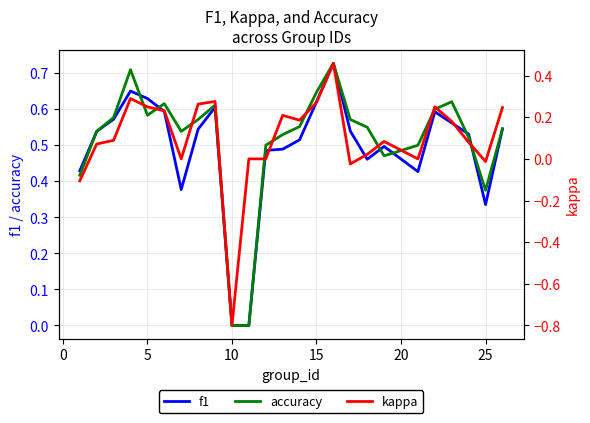

The accuracy series shows 0.0 at 10. True or false?

True